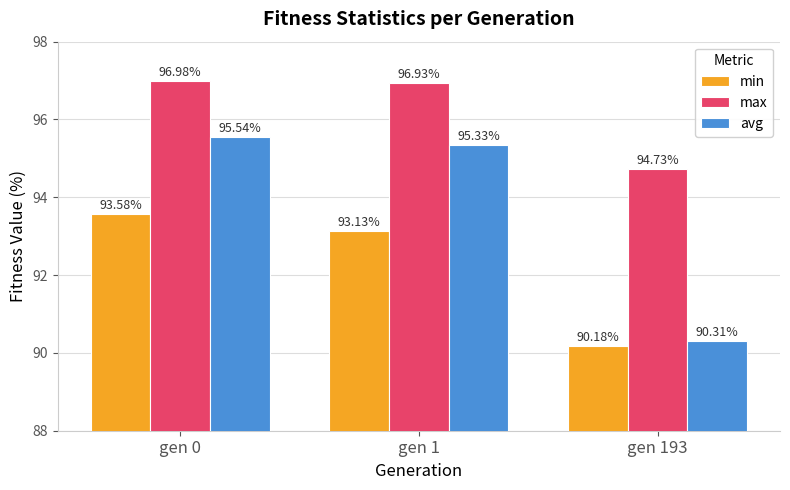

Where does the max series first go above 96?

gen 0